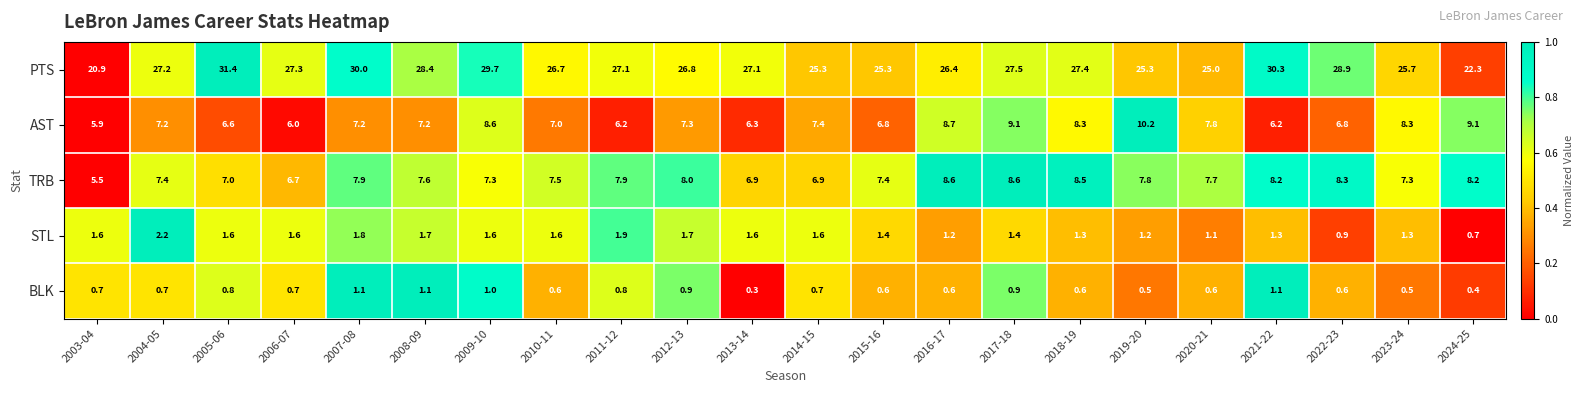

Rank the series by their maximum value, from highest to lowest.

PTS, AST, TRB, STL, BLK